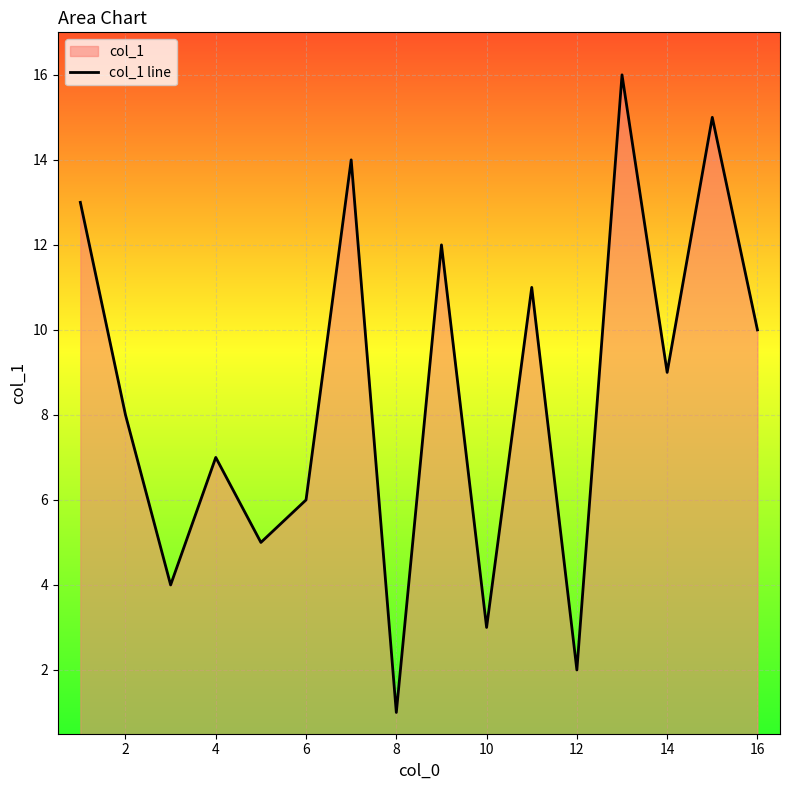

What is the change in value from 2 to 12?

-6